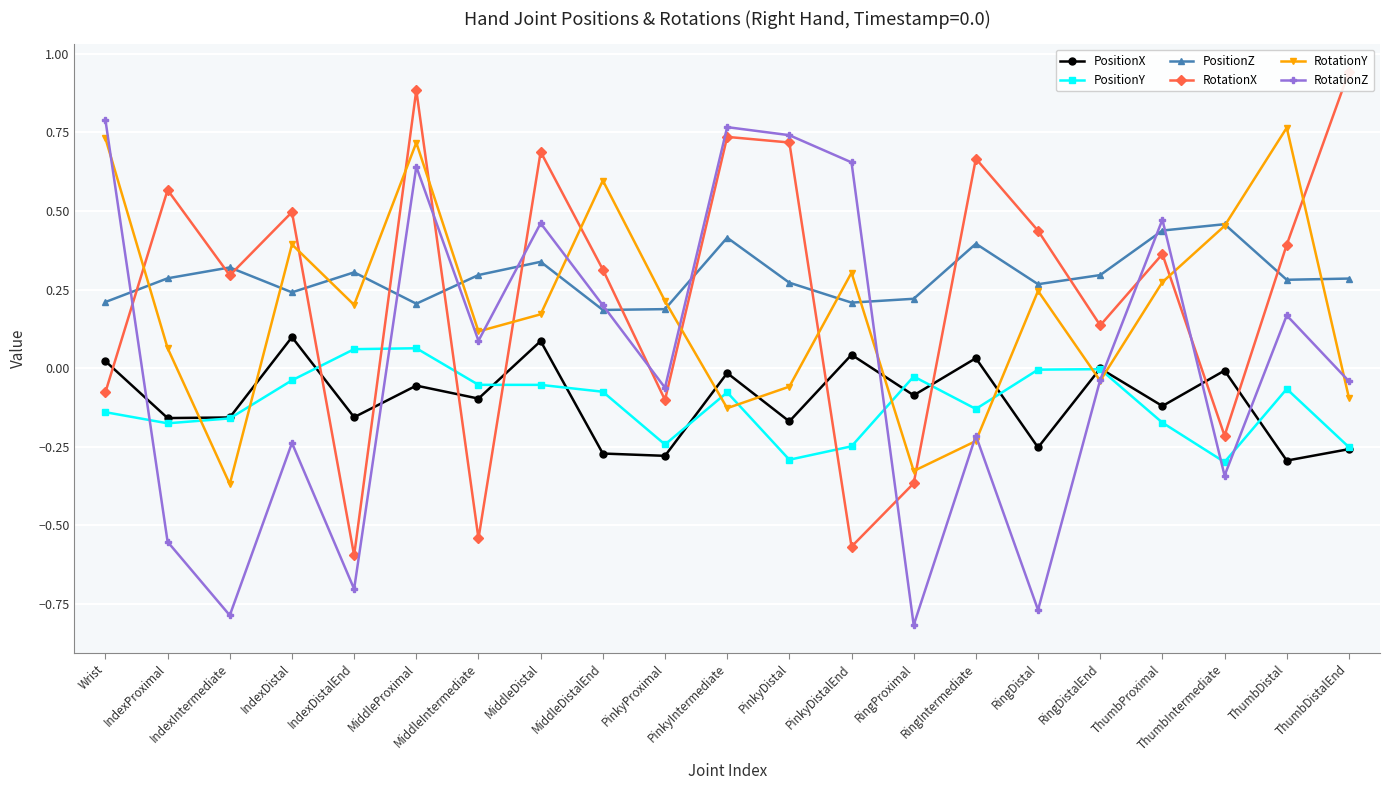

At which category does the chart reach its peak across all series?

ThumbDistalEnd